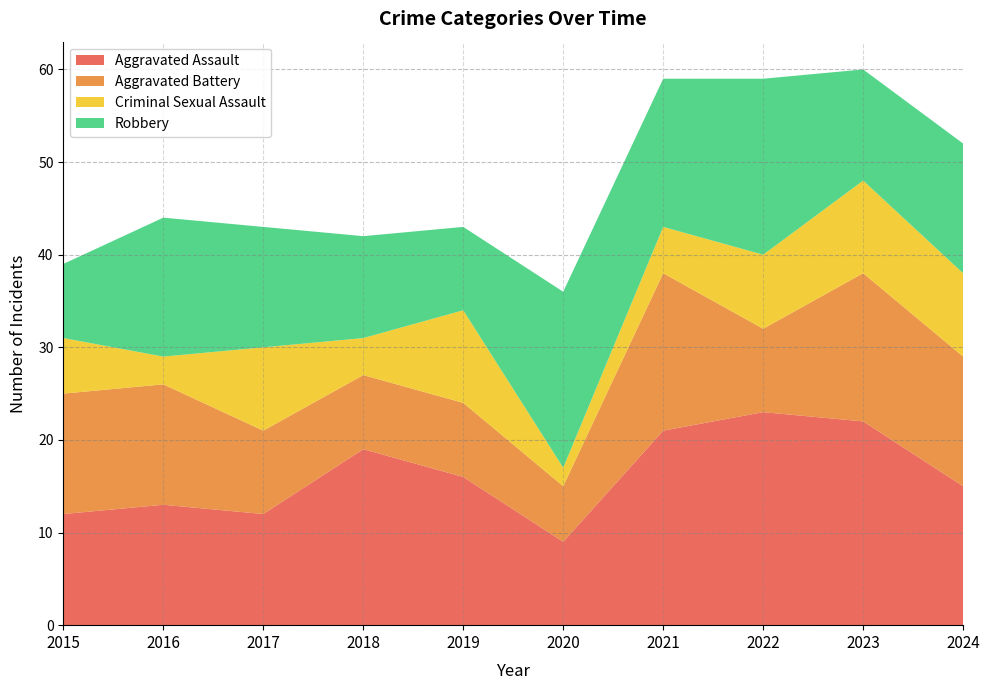

Reading right to left, transcribe all the data shown in this chart.

Aggravated Assault: 15	22	23	21	9	16	19	12	13	12
Aggravated Battery: 14	16	9	17	6	8	8	9	13	13
Criminal Sexual Assault: 9	10	8	5	2	10	4	9	3	6
Robbery: 14	12	19	16	19	9	11	13	15	8